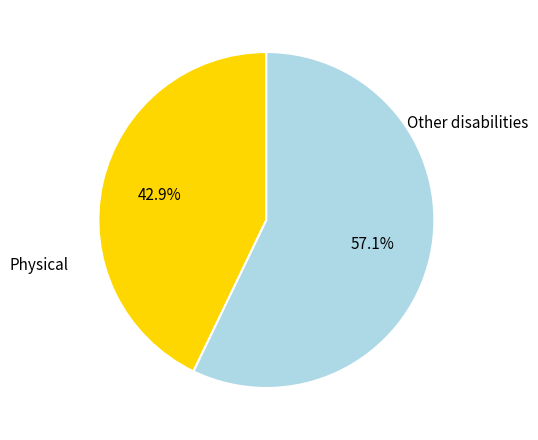

Count the number of slices in the pie.

2